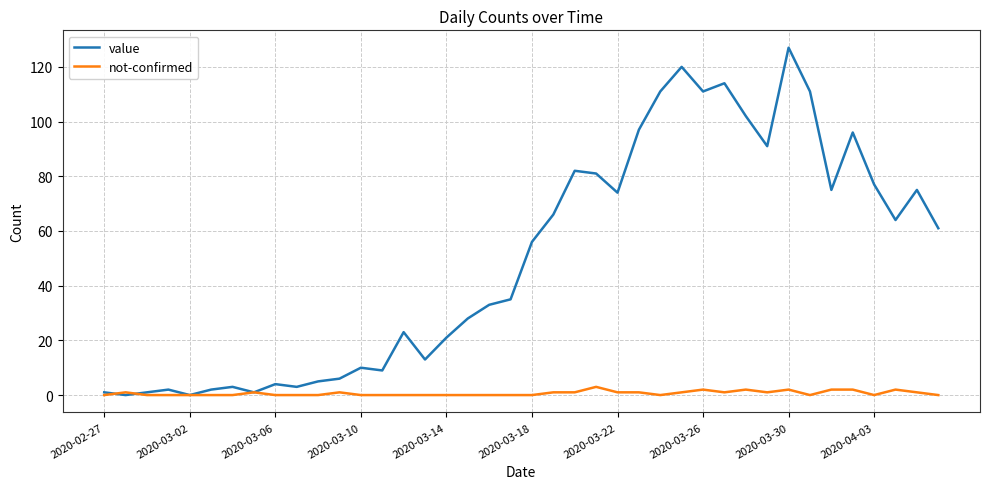

Which series has the largest total across all categories?

value